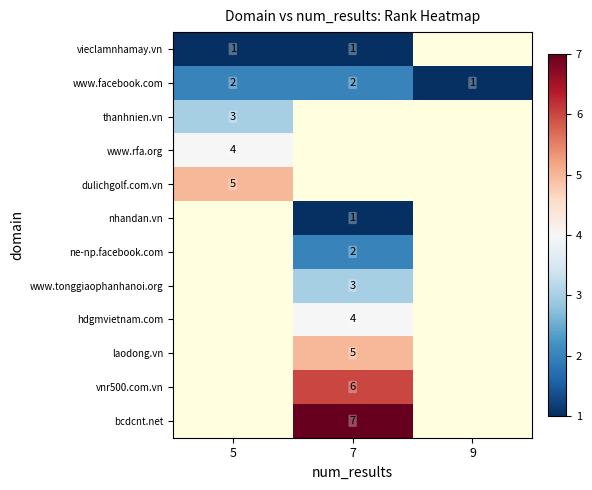

Count the www.facebook.com values in the range 1 to 2.

3